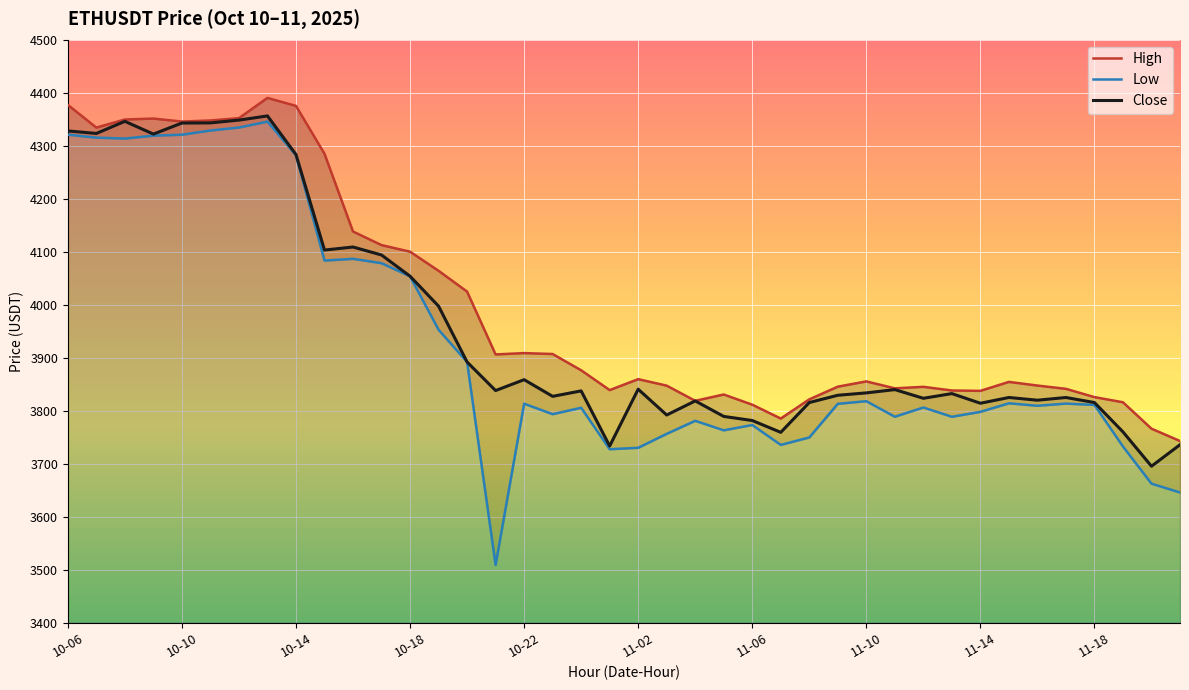

In High, how many points are lower than both neighbors (excluding endpoints)?

8